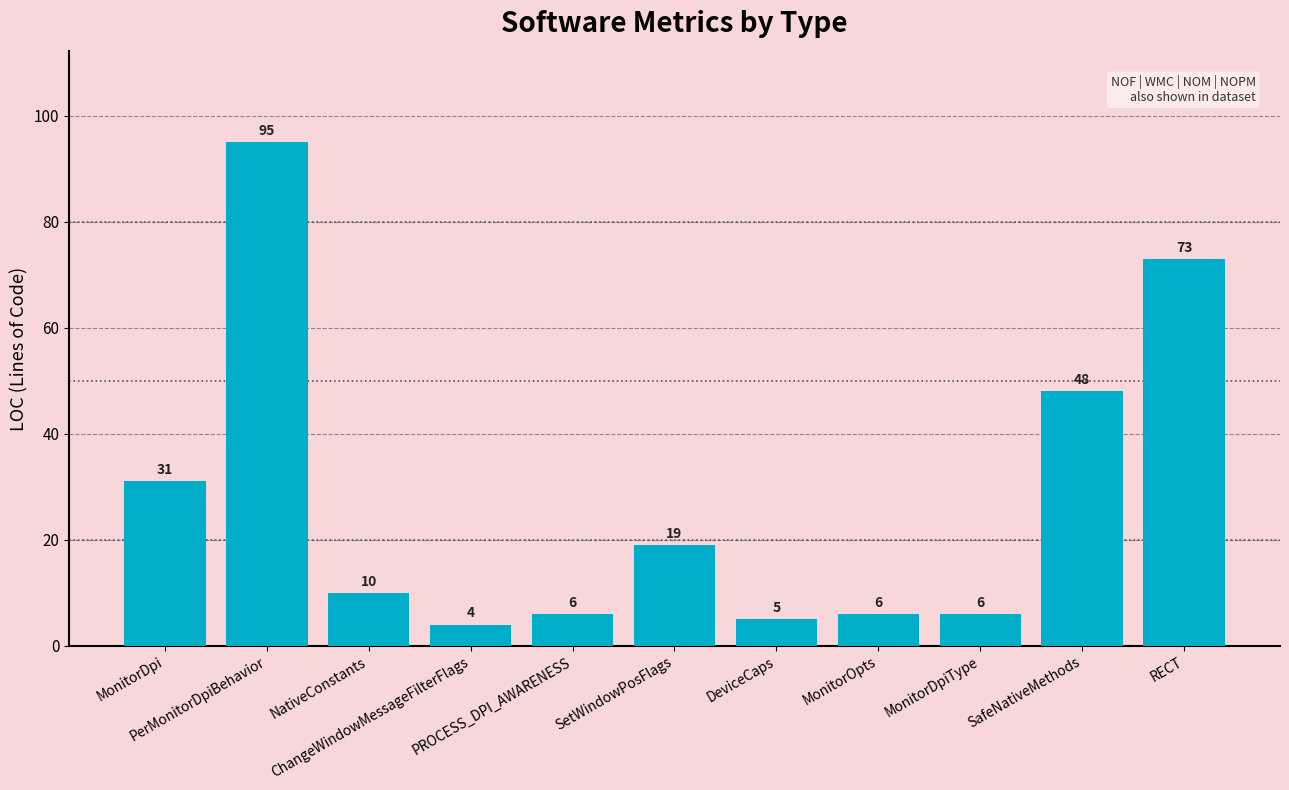

What position from the left is MonitorDpi?

1